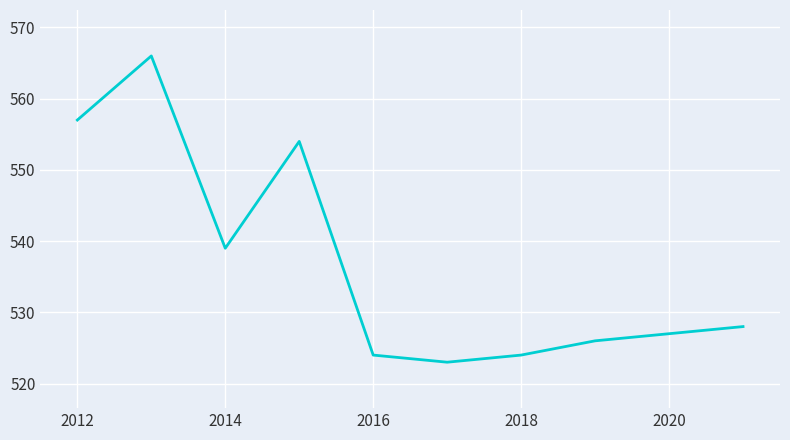

What is the difference between the maximum and minimum values?

43